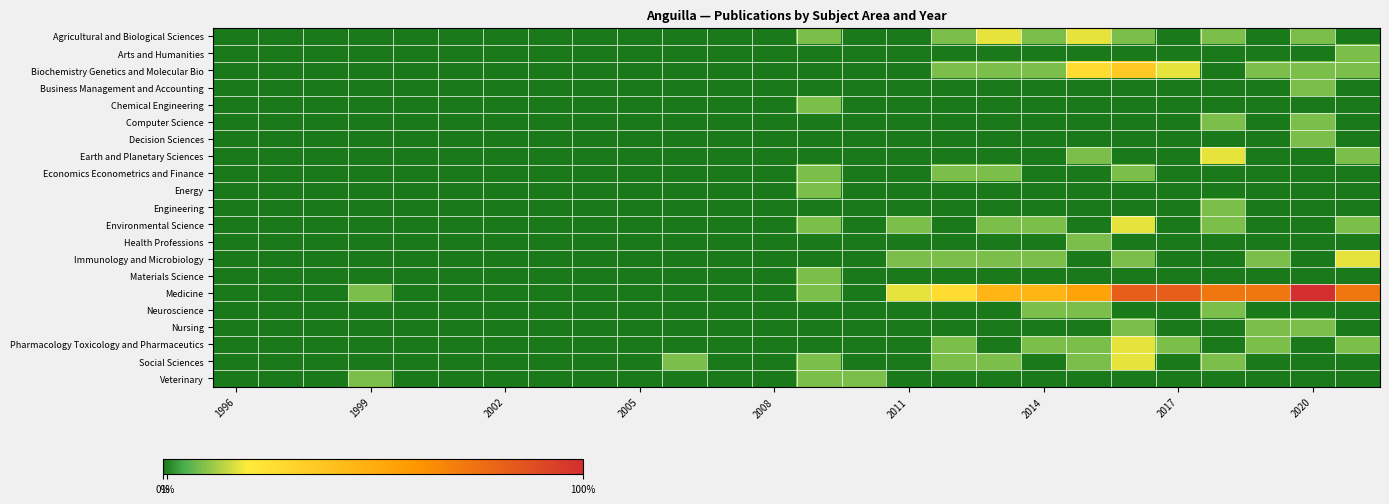

How many distinct data groups are displayed?

21